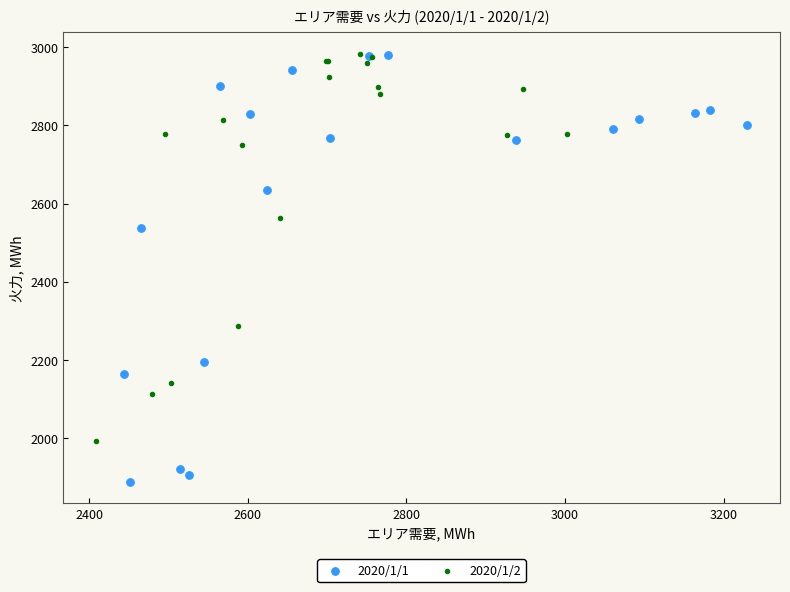

Which series reaches the minimum Y coordinate?

2020/1/1